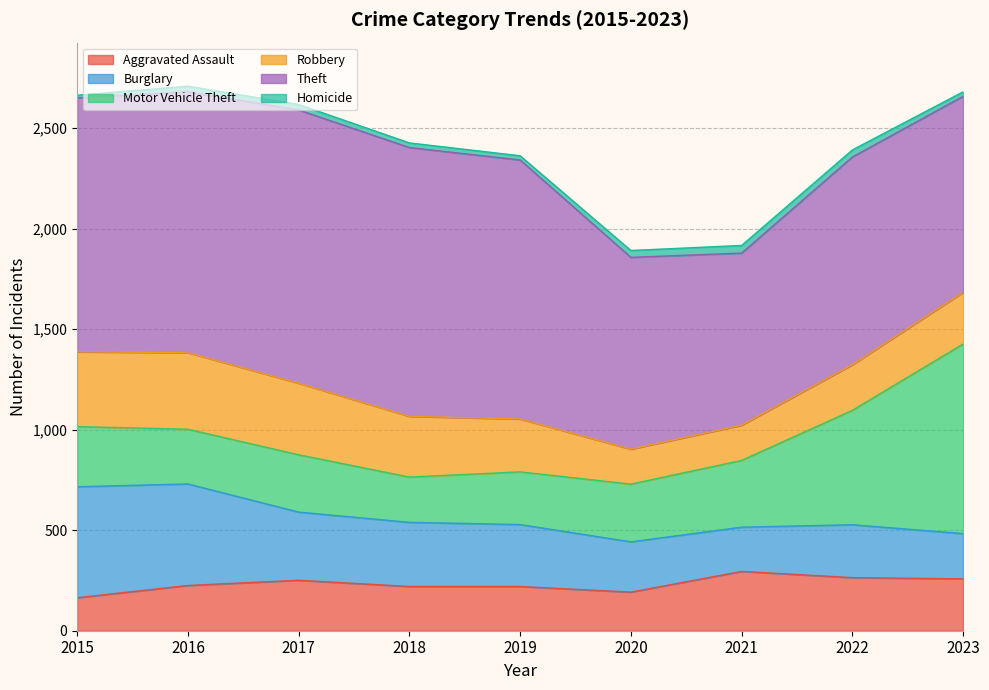

Which series changed the most between 2018 and 2023?

Motor Vehicle Theft